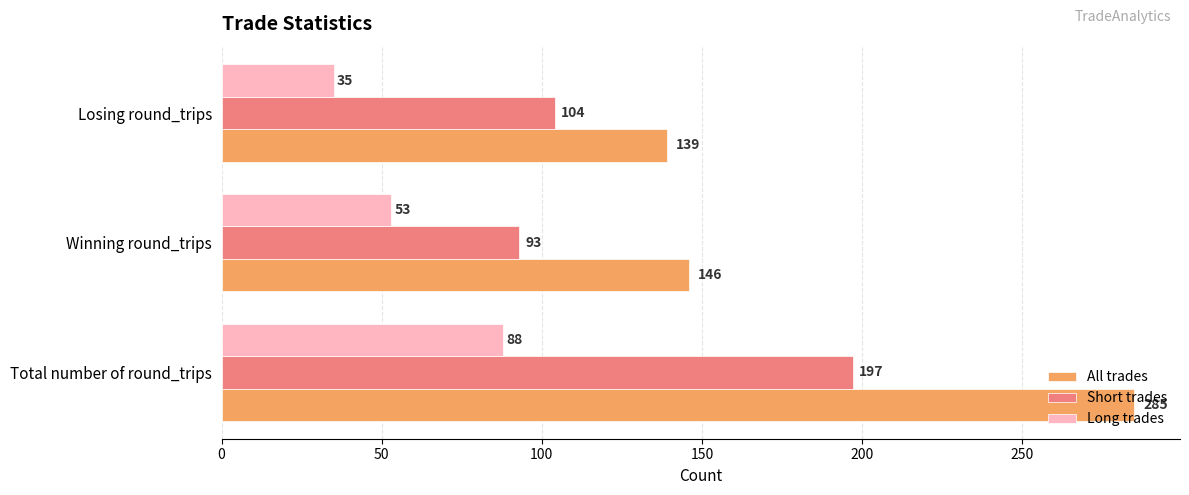

What is the difference between the All trades values at Total number of round_trips and Losing round_trips?

146